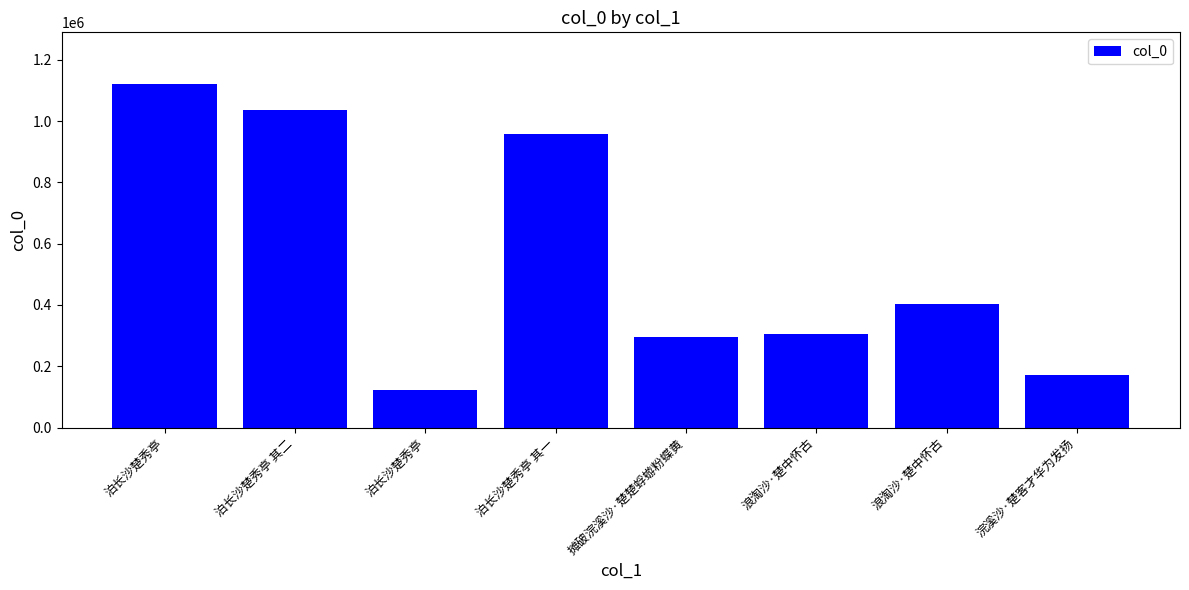

How many data points are less than 404251?

4